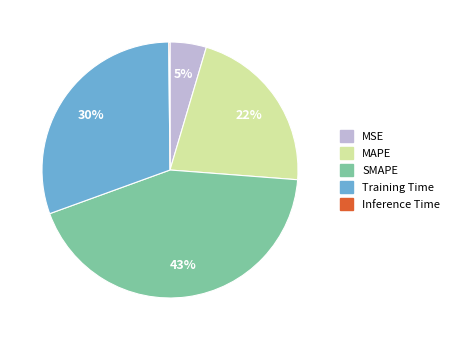

Which category has the biggest portion of the pie?

SMAPE